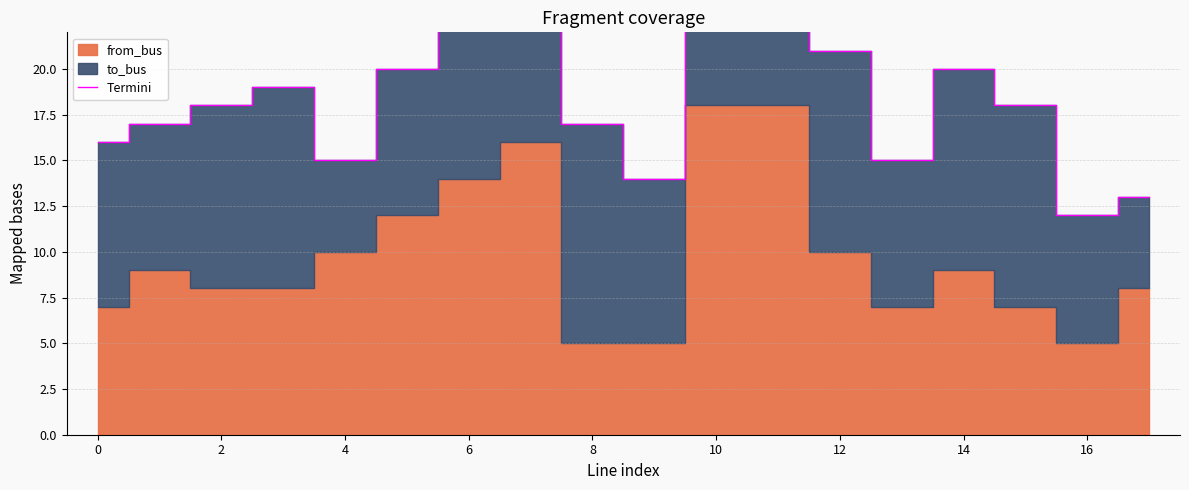

At which category does the chart reach its peak across all series?

11